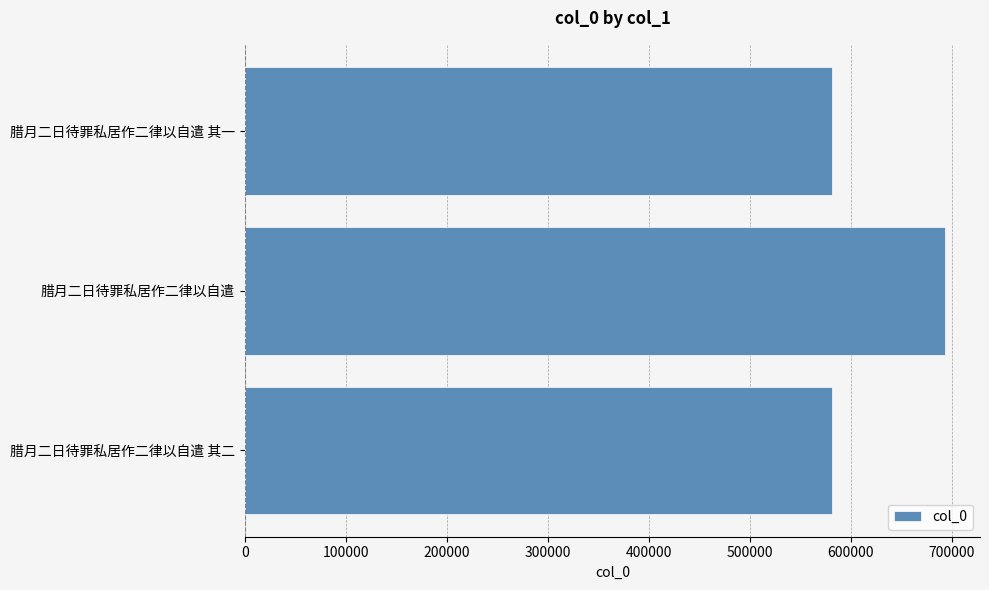

The value at 腊月二日待罪私居作二律以自遣 is 241536. True or false?

False